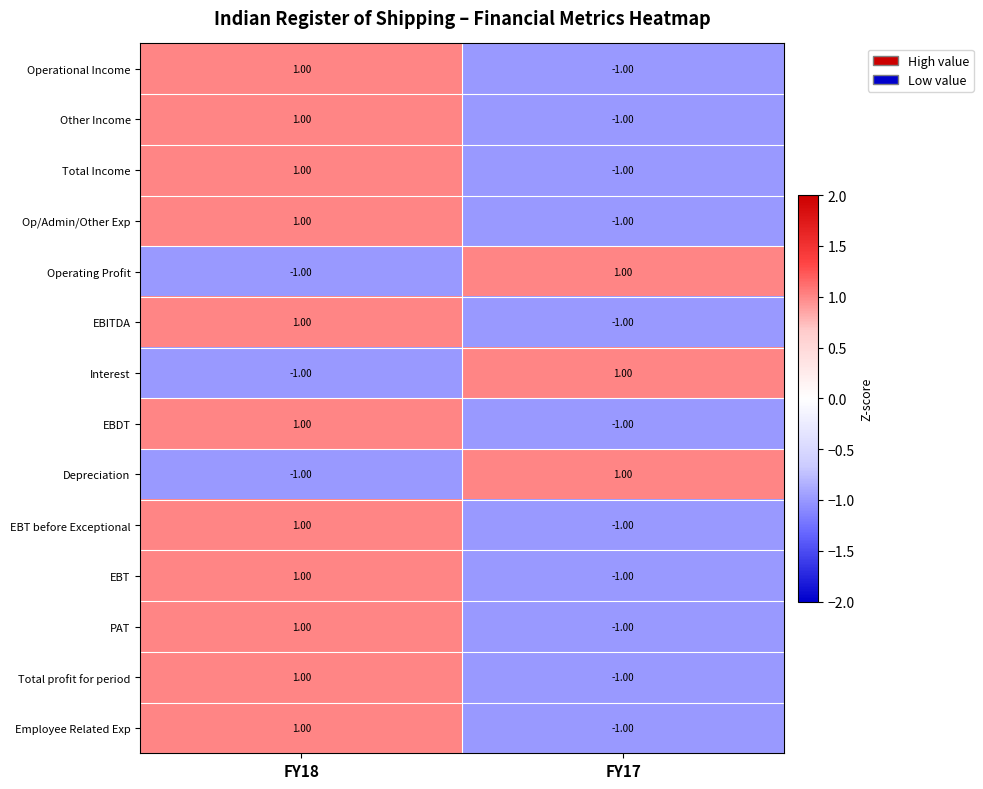

At which category is the sum across all series the highest?

FY18